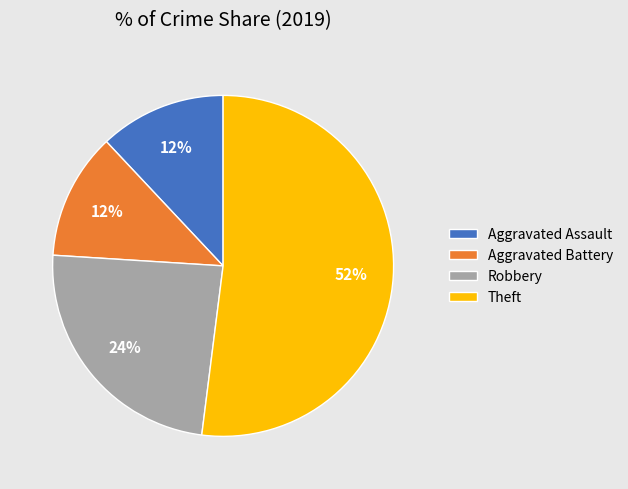

Count the number of slices in the pie.

4